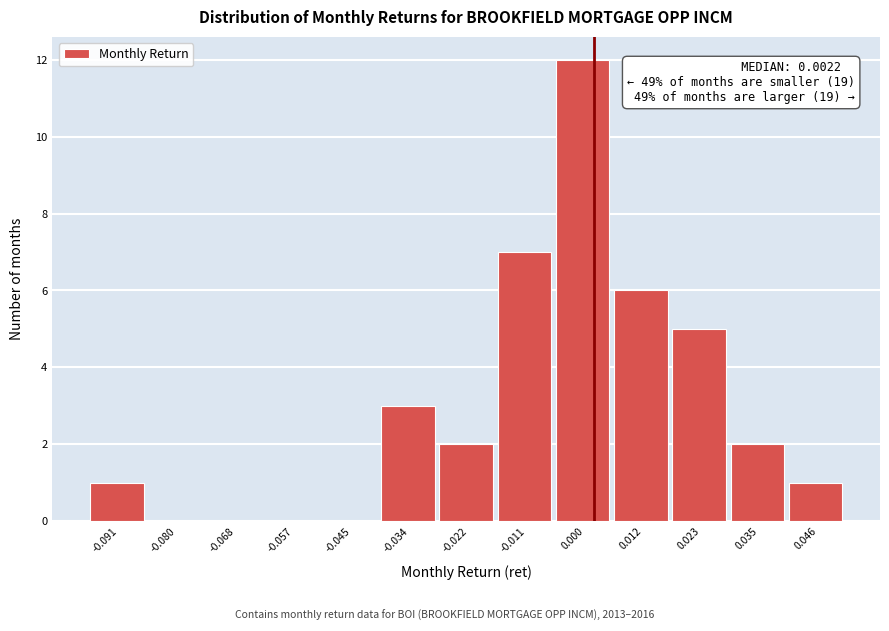

Which range on the x-axis has the tallest bar?

-0.006 to 0.006